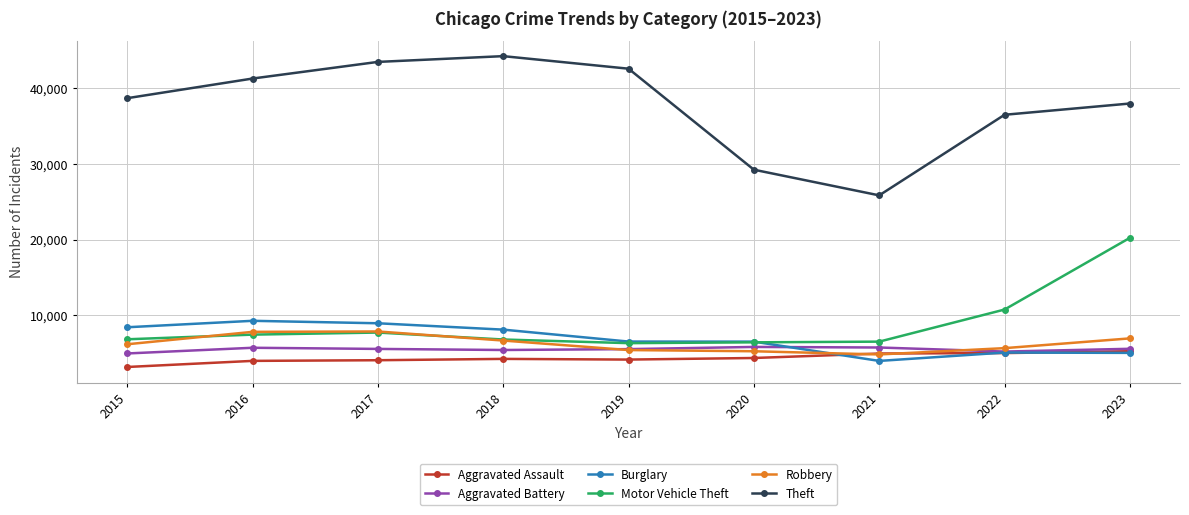

Rank the series by their maximum value, from lowest to highest.

Aggravated Assault, Aggravated Battery, Robbery, Burglary, Motor Vehicle Theft, Theft